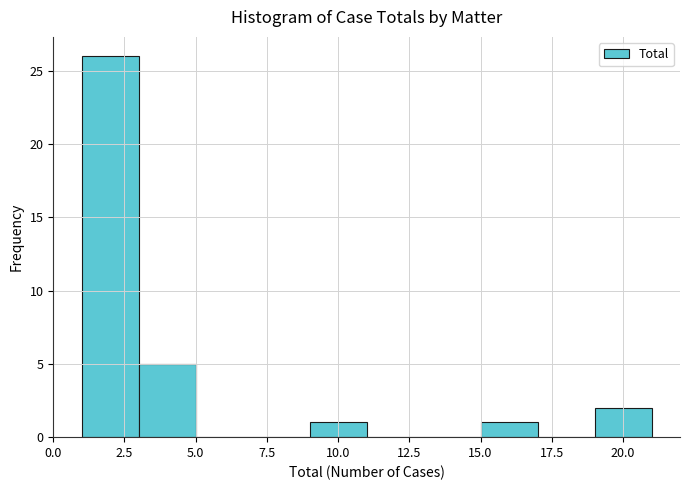

How tall is the bar that spans 19 to 21 on the x-axis? The values are not printed on the chart, so give them approximately, as read against the axis.

2